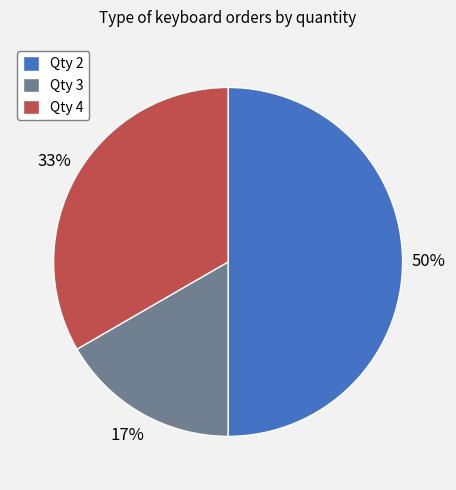

The Qty 3 slice represents 17% of the pie. True or false?

True